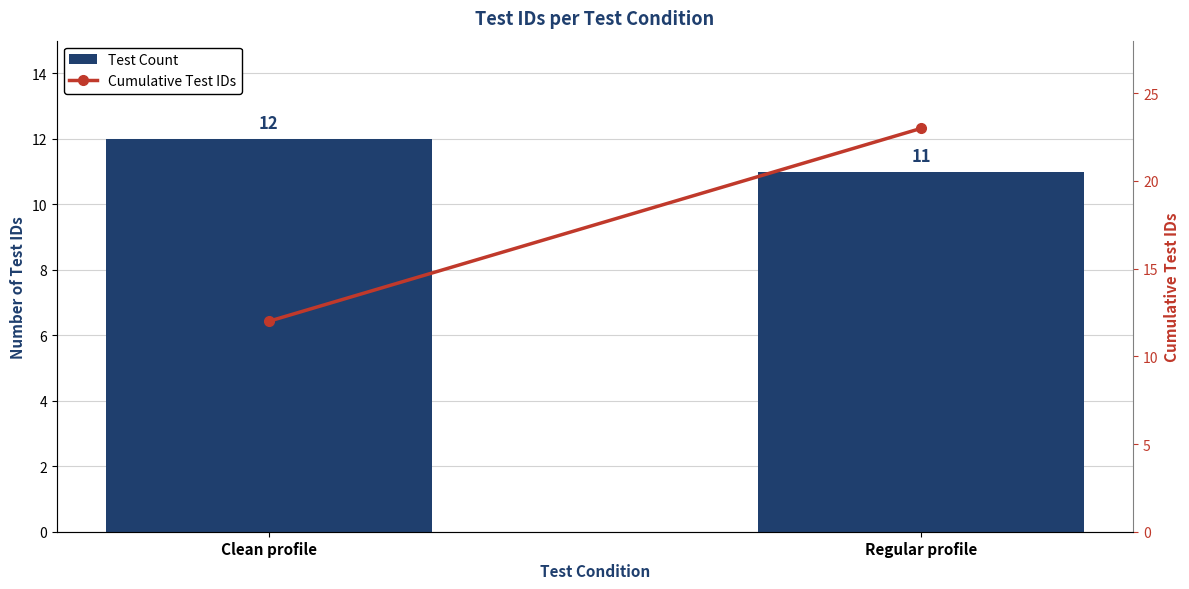

What is the average value of the Cumulative Test IDs series?

18